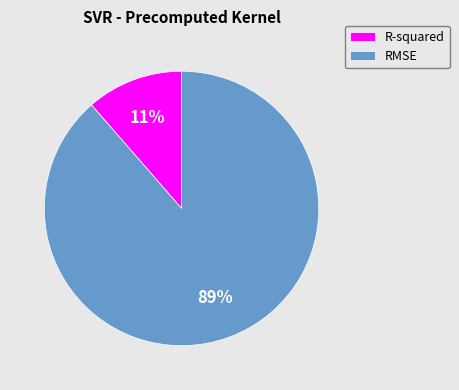

Rank the categories by value from lowest to highest.

R-squared, RMSE